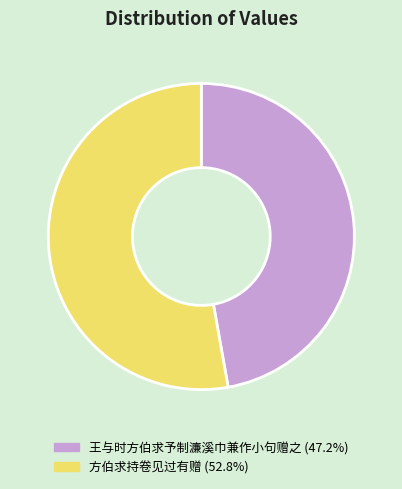

Does 王与时方伯求予制濂溪巾兼作小句赠之 (47.2%) account for over 50% of the chart?

No